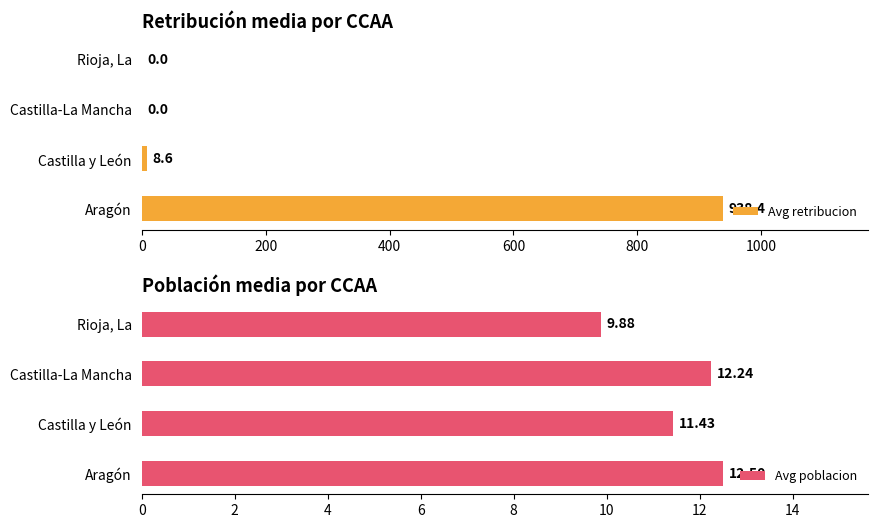

Reading left to right, extract all data points from this chart.

Avg retribucion: 938.4	8.6	0.0	0.0
Avg poblacion: 12.5	11.4	12.2	9.9